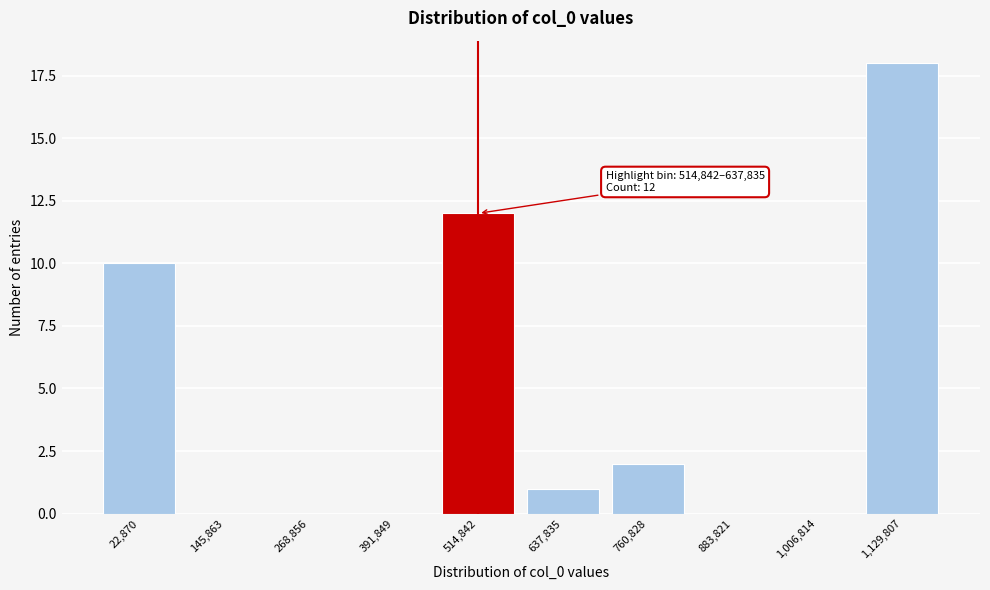

Reading right to left, transcribe all the data shown in this chart.

1,129,807=18	1,006,814=0	883,821=0	760,828=2	637,835=1	514,842=12	391,849=0	268,856=0	145,863=0	22,870=10